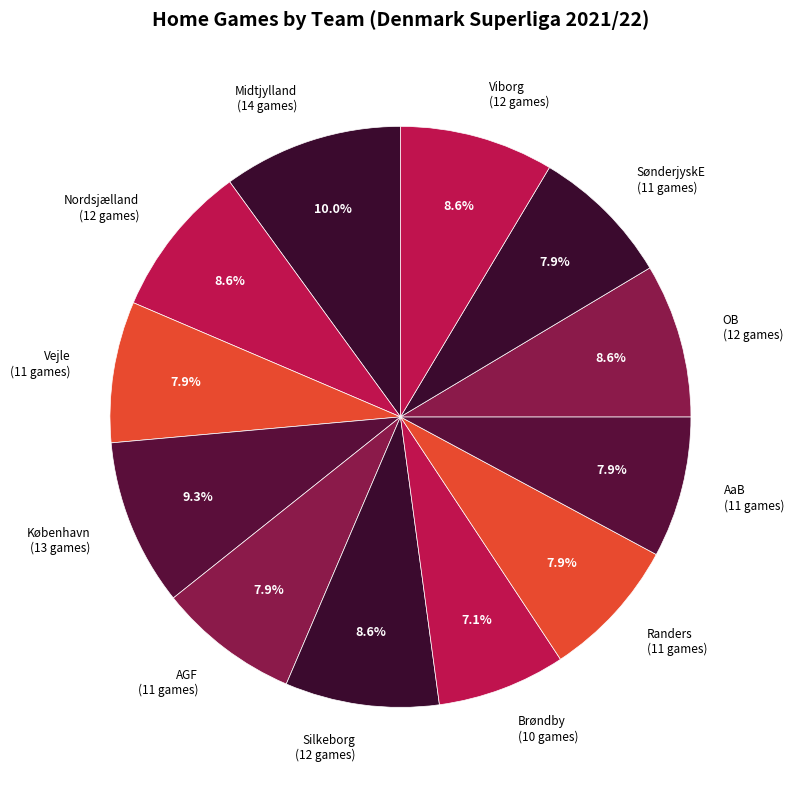

Does any single category account for the majority?

No